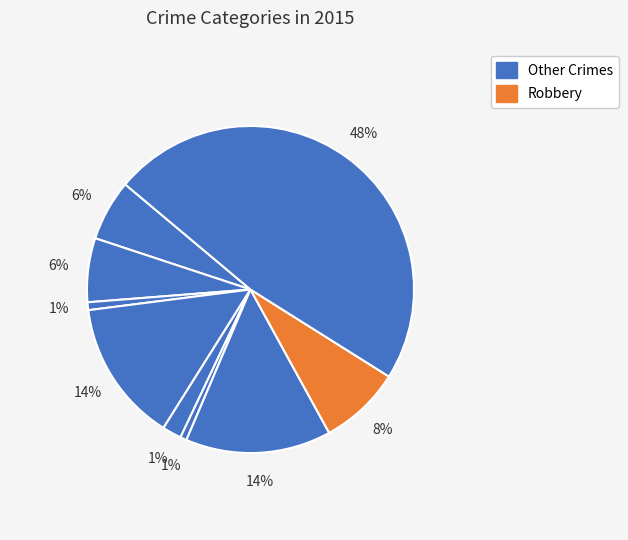

What percentage is the Motor Vehicle Theft slice, to the nearest percent?

14%